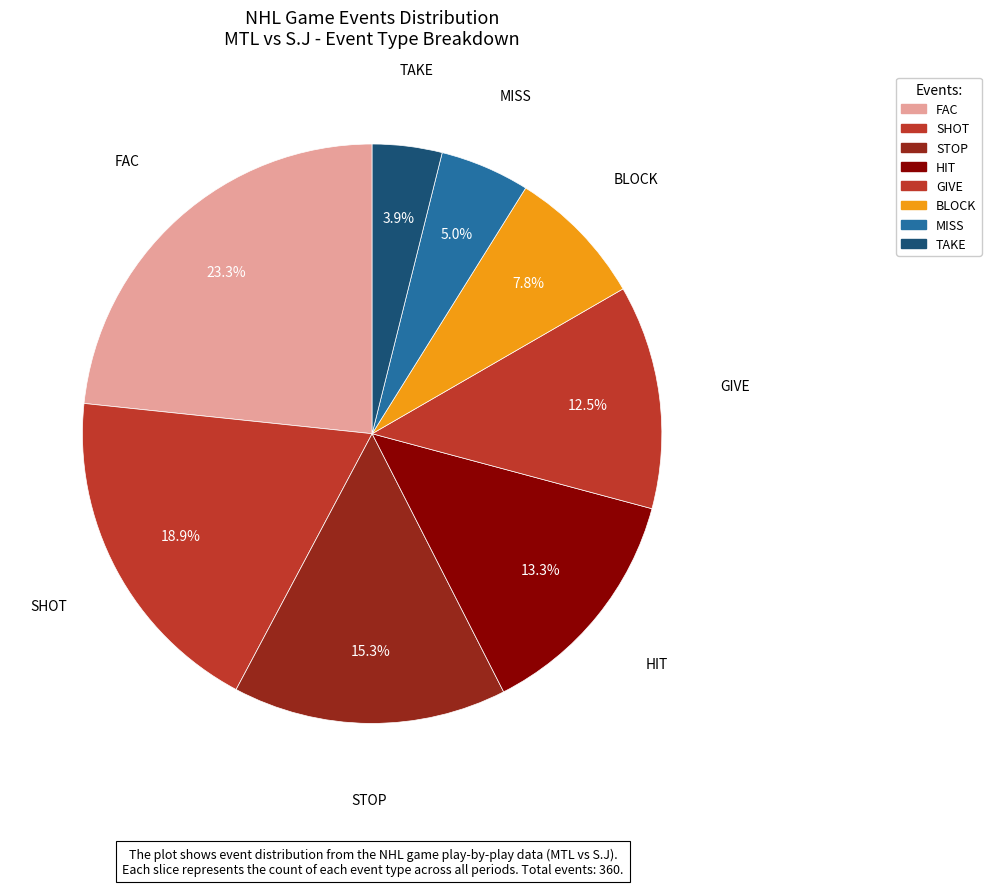

To the nearest percent, what is the difference between the largest and smallest slice percentages?

19%